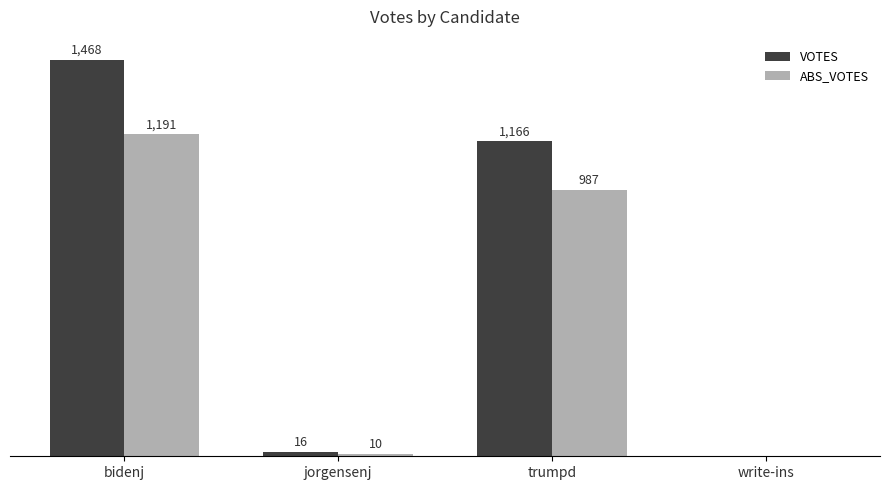

Is the value of VOTES at jorgensenj greater than the value of ABS_VOTES at bidenj?

No